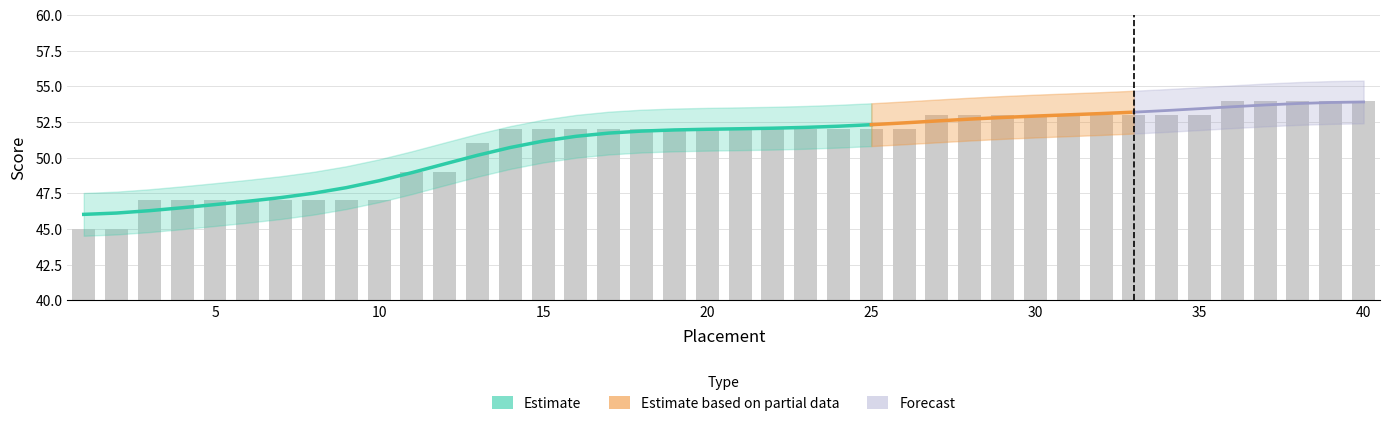

Read the value at 31.

53